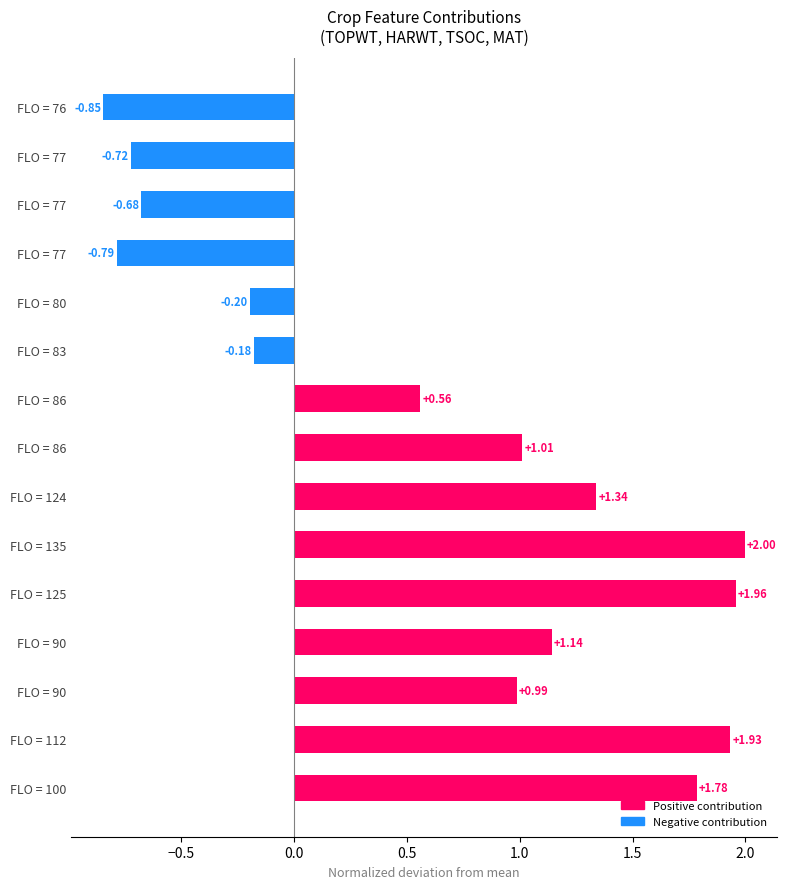

Does the chart contain any negative values?

Yes